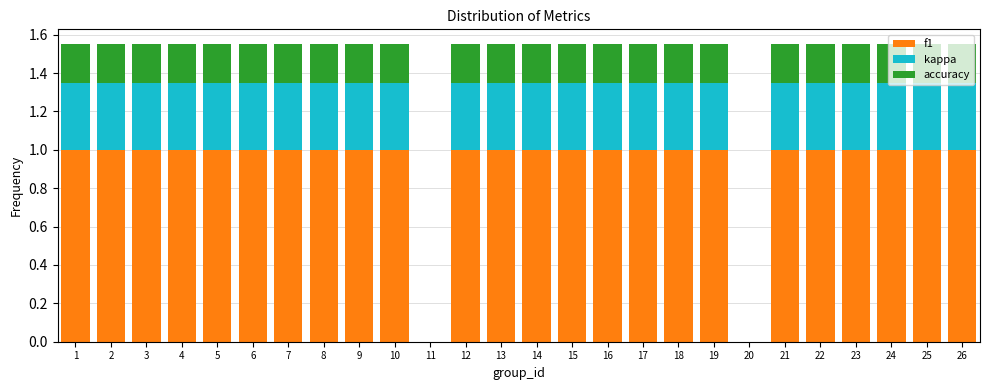

Reading left to right, list every stacked bar in this chart as the range it spans on the x-axis followed by its total height. The values are not printed on the chart, so give them approximately, as read against the axis.

0.5 to 1.5: 1.56
1.5 to 2.5: 1.56
2.5 to 3.5: 1.56
3.5 to 4.5: 1.56
4.5 to 5.5: 1.56
5.5 to 6.5: 1.56
6.5 to 7.5: 1.56
7.5 to 8.5: 1.56
8.5 to 9.5: 1.56
9.5 to 10.5: 1.56
10.5 to 11.5: 0
11.5 to 12.5: 1.56
12.5 to 13.5: 1.56
13.5 to 14.5: 1.56
14.5 to 15.5: 1.56
15.5 to 16.5: 1.56
16.5 to 17.5: 1.56
17.5 to 18.5: 1.56
18.5 to 19.5: 1.56
19.5 to 20.5: 0
20.5 to 21.5: 1.56
21.5 to 22.5: 1.56
22.5 to 23.5: 1.56
23.5 to 24.5: 1.56
24.5 to 25.5: 1.56
25.5 to 26.5: 1.56